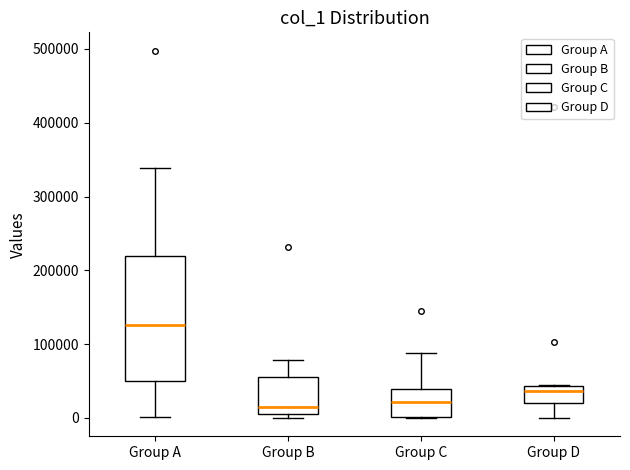

Which box's median line is the highest?

Group A